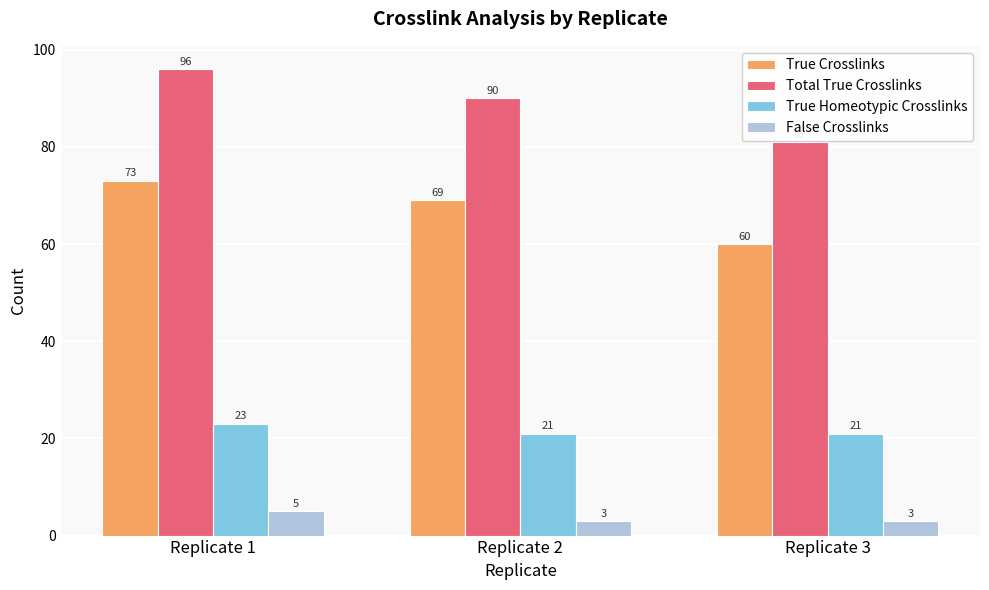

The Total True Crosslinks series shows 139 at Replicate 3. True or false?

False